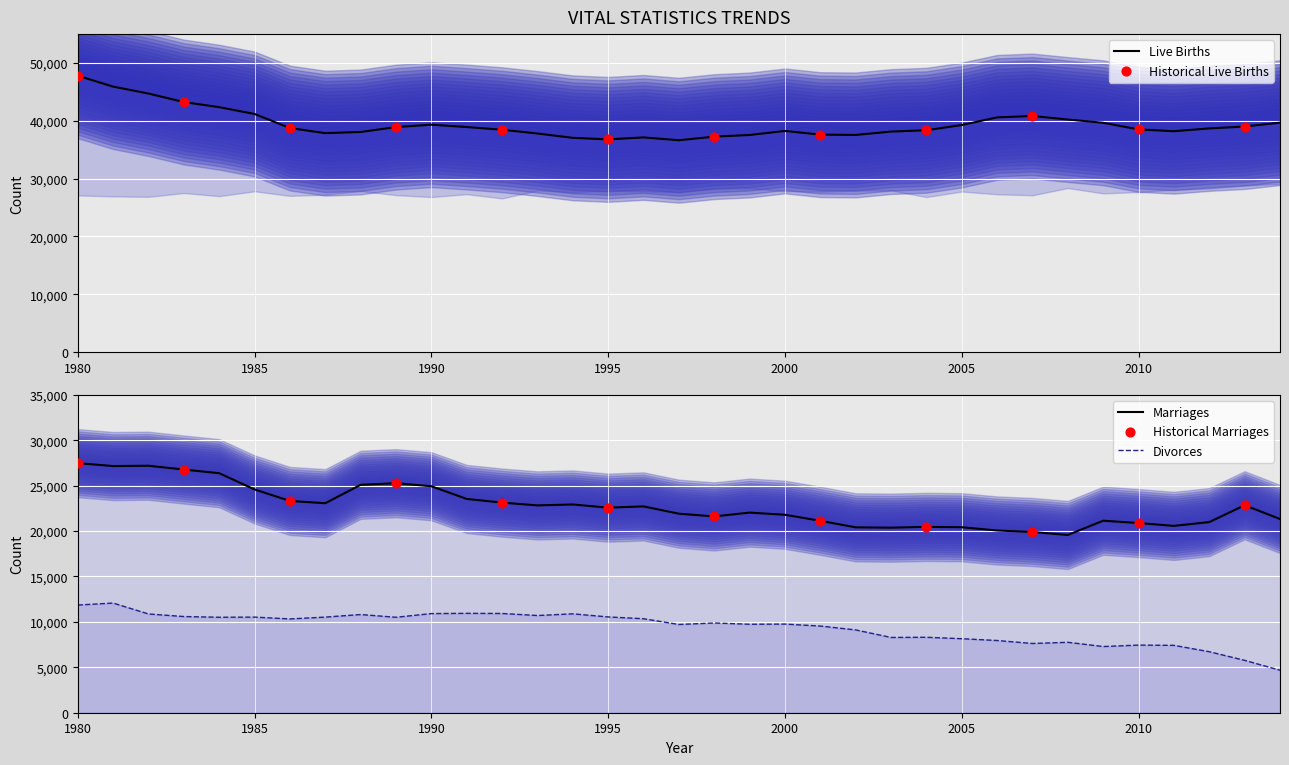

Is the value of Live Births at 1984 greater than the value of Divorces at 1985?

Yes